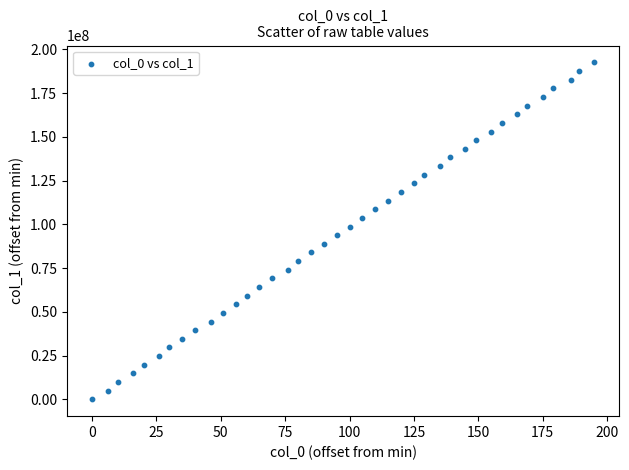

What is the range of Y values (max minus min)?

192497699